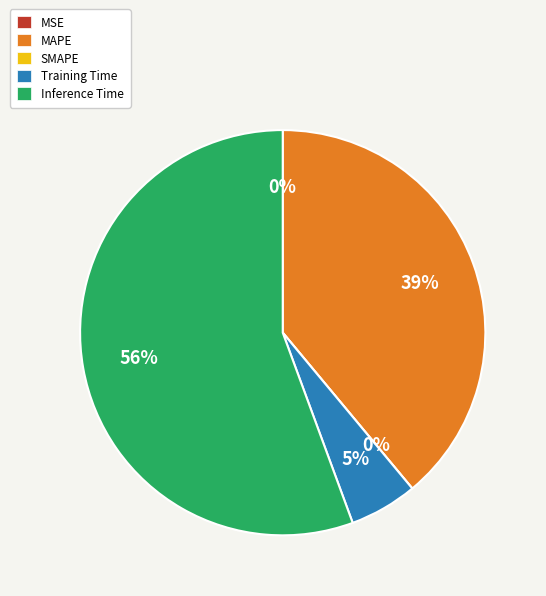

The Inference Time slice represents 64% of the pie. True or false?

False